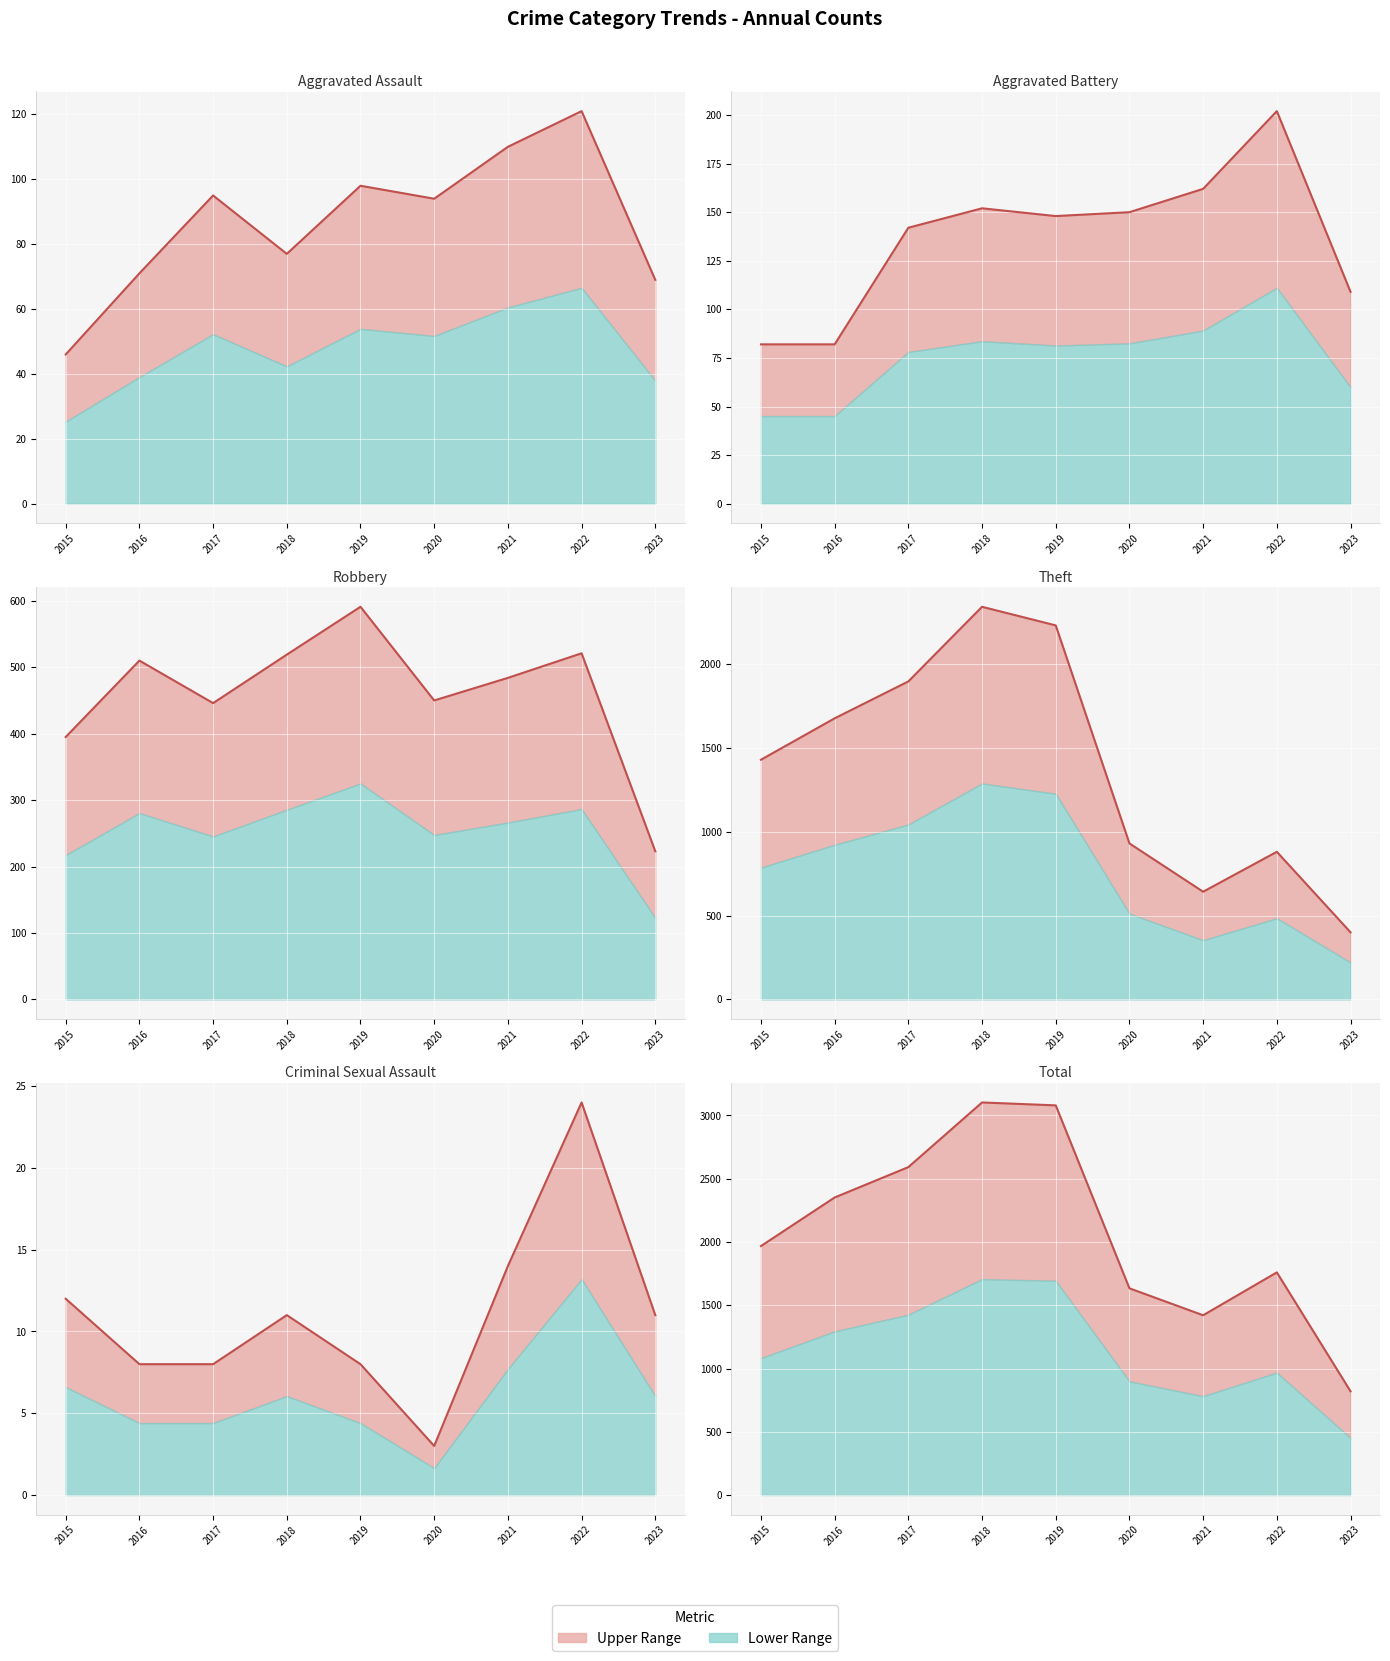

List the series in order of their peak value, highest first.

Total, Theft, Robbery, Aggravated Battery, Aggravated Assault, Criminal Sexual Assault